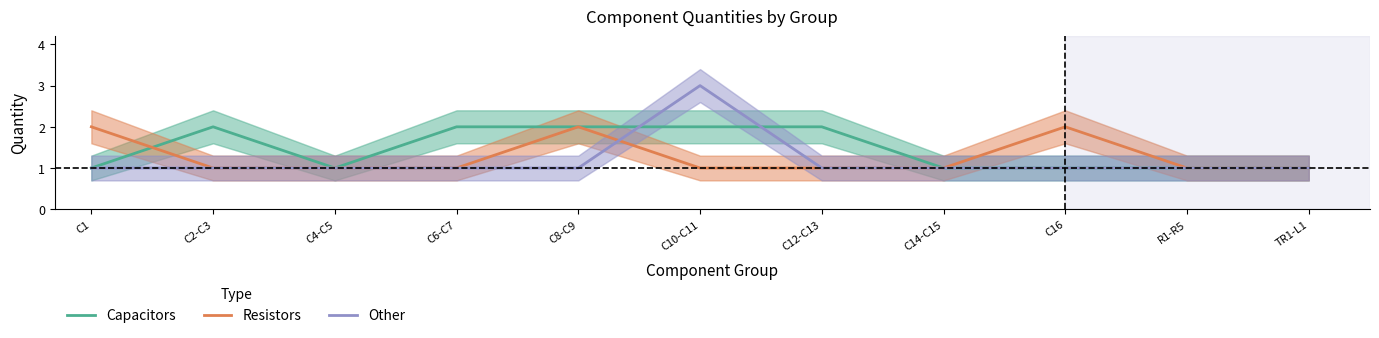

Is this an area chart (filled region under the line)?

No